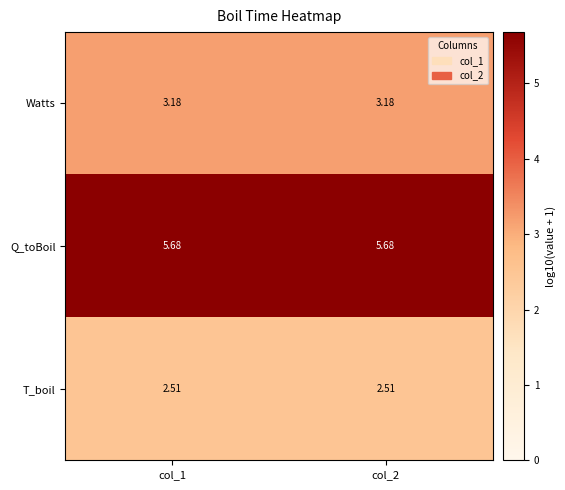

Is the value of Watts at col_2 greater than the value of T_boil at col_2?

Yes